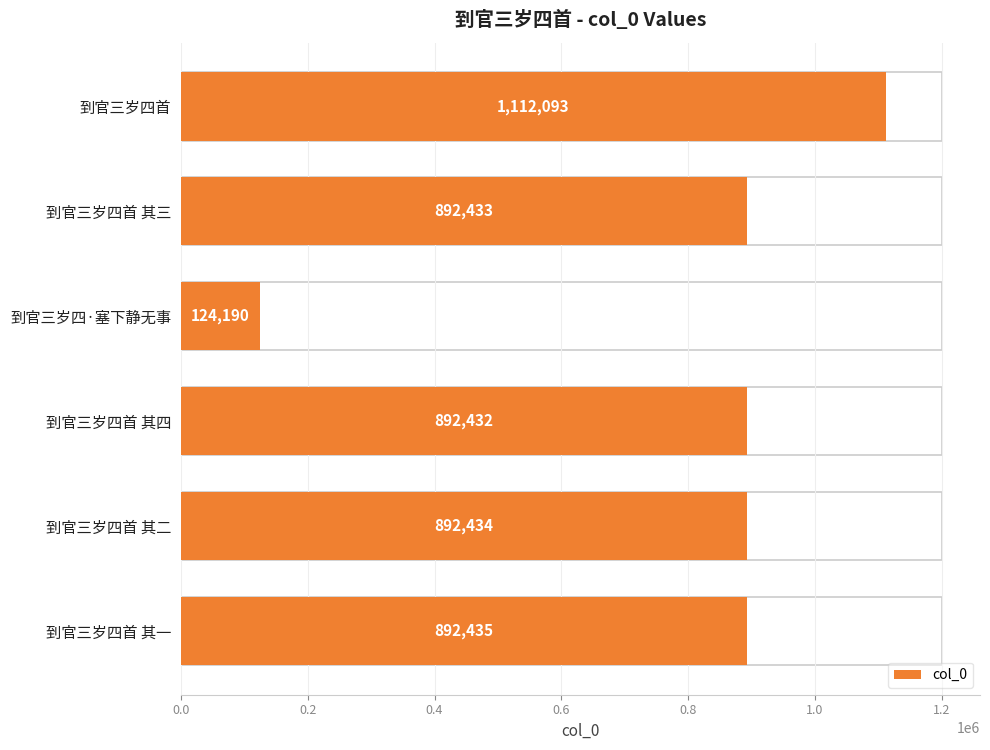

Is it true that the value at 到官三岁四首 is 546228?

False